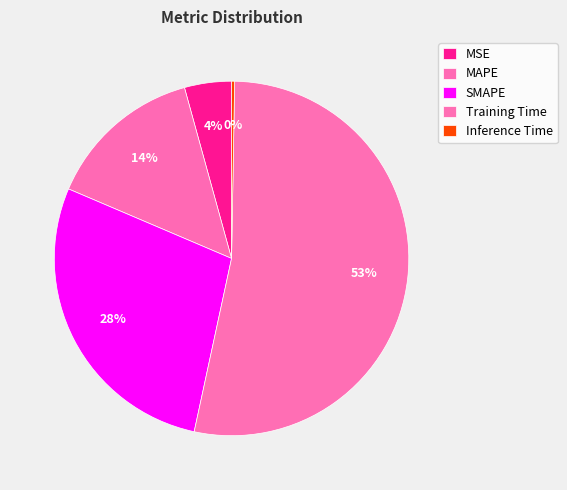

Is it true that MAPE is 14% of the pie?

True